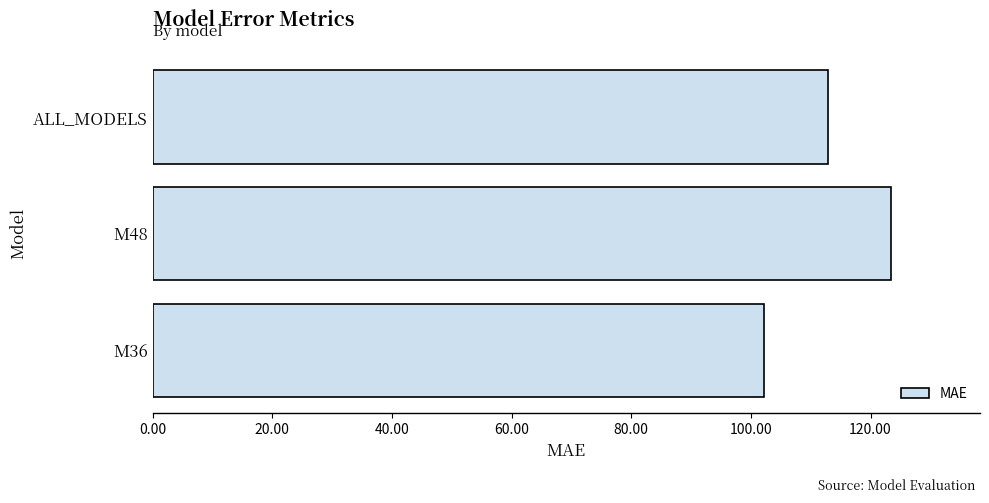

Between ALL_MODELS and M48, which is larger?

M48